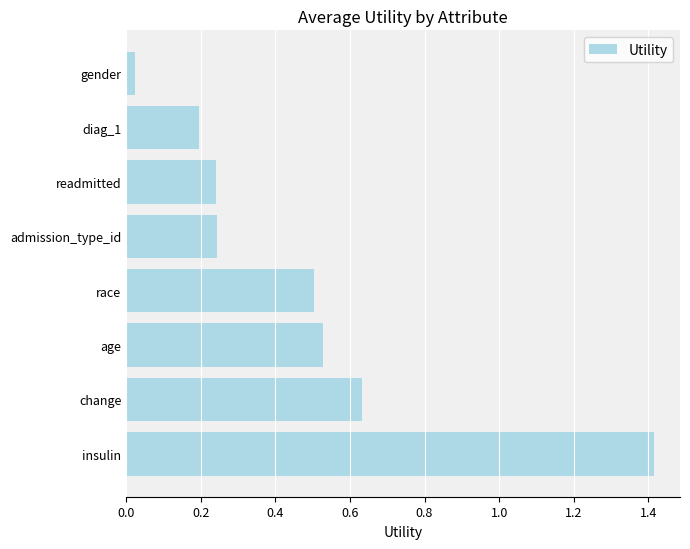

Where is the data nearest to the value 0?

gender